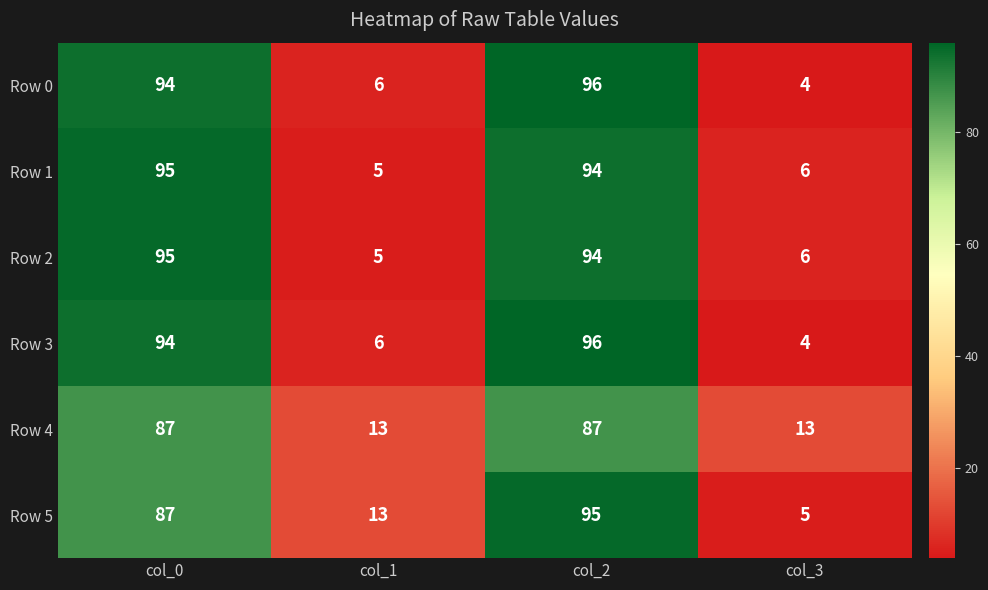

List the labels in order of Row 5 value, largest first.

col_2, col_0, col_1, col_3